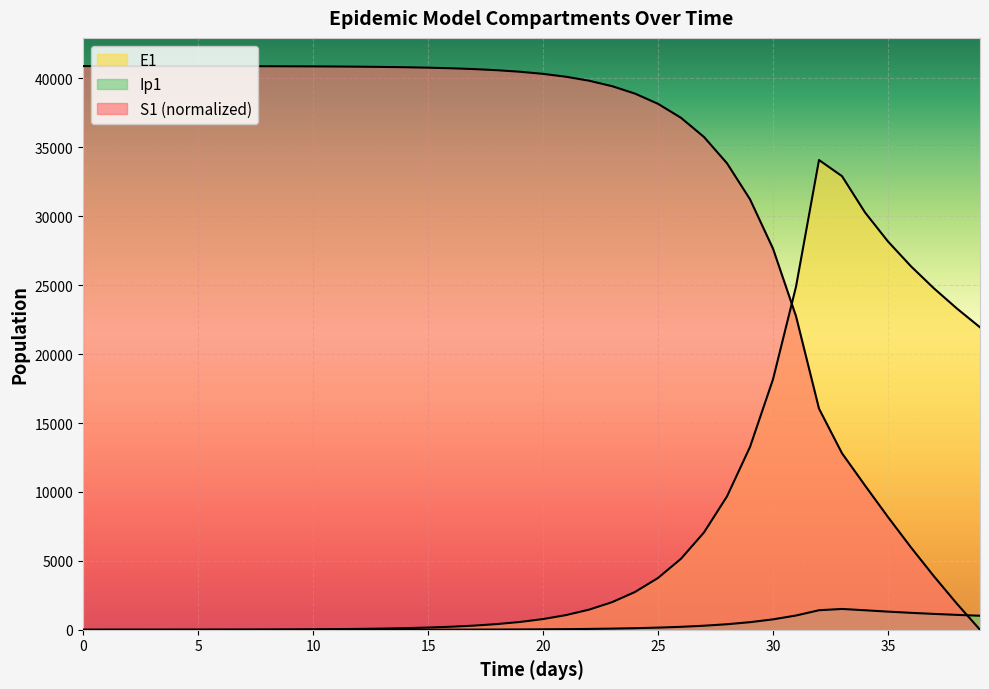

Between 13 and 25, which series saw the biggest shift?

E1